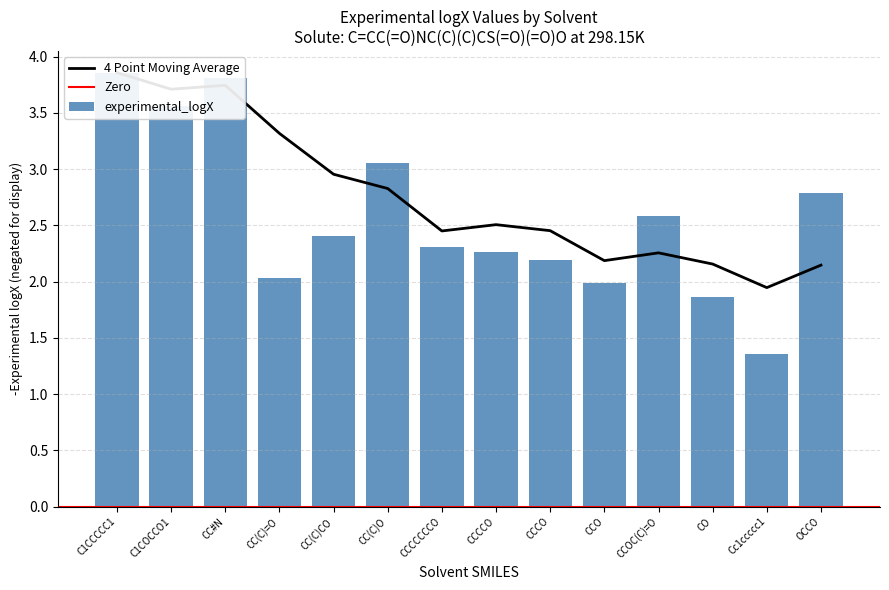

Rank the categories by value from highest to lowest.

C1CCCCC1, CC#N, C1COCCO1, CC(C)O, OCCO, CCOC(C)=O, CC(C)CO, CCCCCCCO, CCCCO, CCCO, CC(C)=O, CCO, CO, Cc1ccccc1